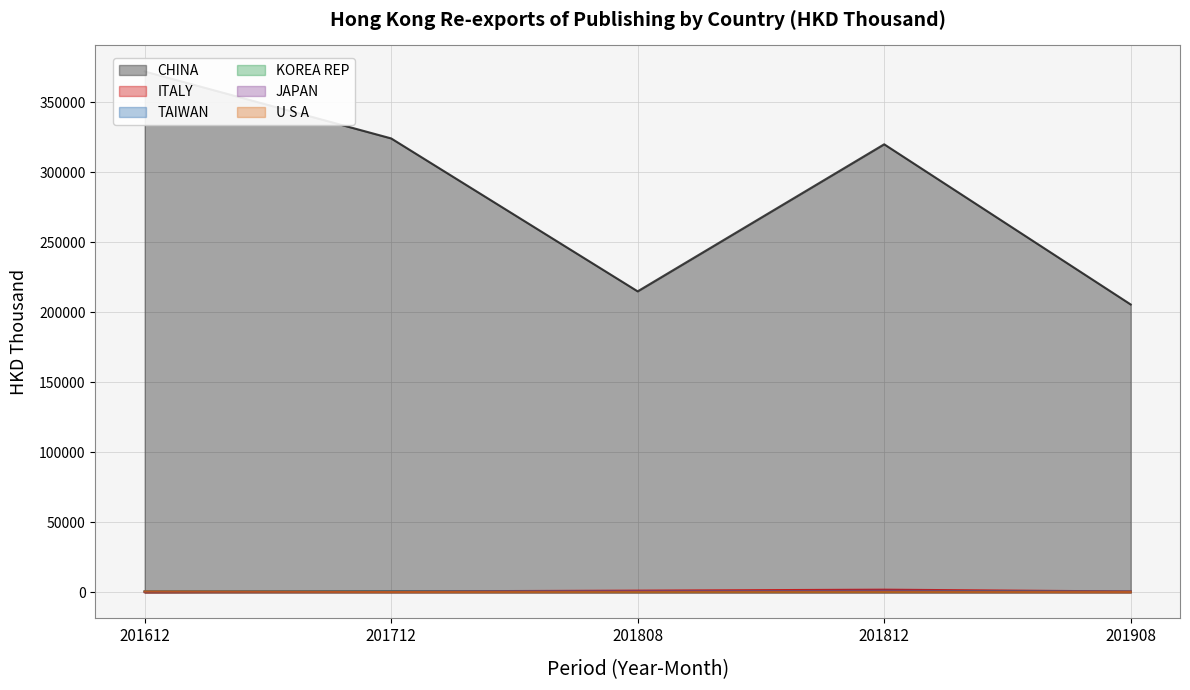

Reading right to left, transcribe all the data shown in this chart.

CHINA: 205666.5	320101.9	215040.6	324306.7	372138.8
ITALY: 637.9	1910.2	1218.8	664.8	145.7
TAIWAN: 449.4	1145.0	574.5	728.0	680.9
KOREA REP: 346.1	593.0	312.5	646.4	681.2
JAPAN: 329.3	899.6	720.3	456.3	539.3
U S A: 220.9	398.5	325.7	263.8	642.0